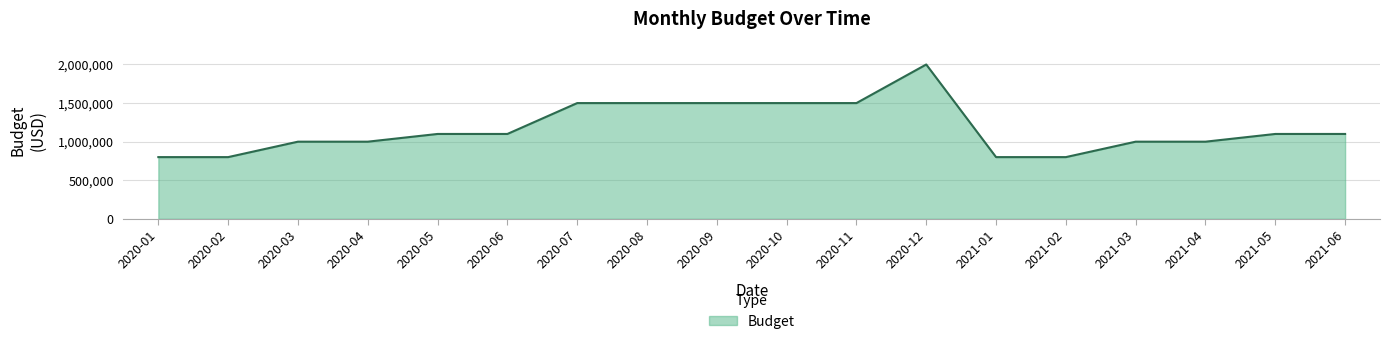

What position from the left is 2020-10?

10